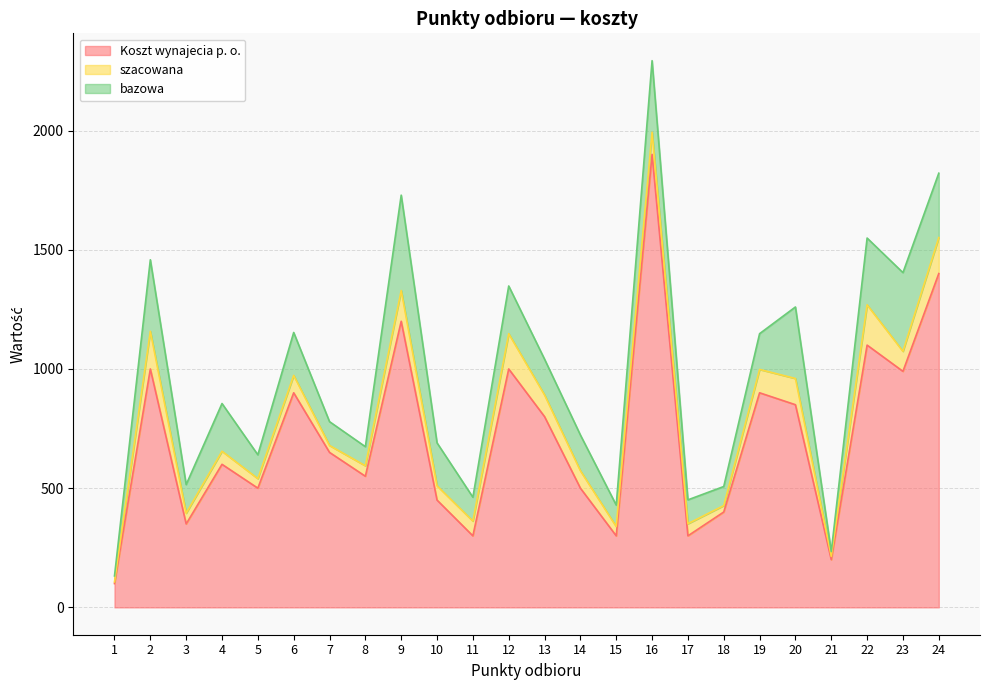

Rank the series at 17 from highest to lowest value.

Koszt wynajecia p. o., bazowa, szacowana